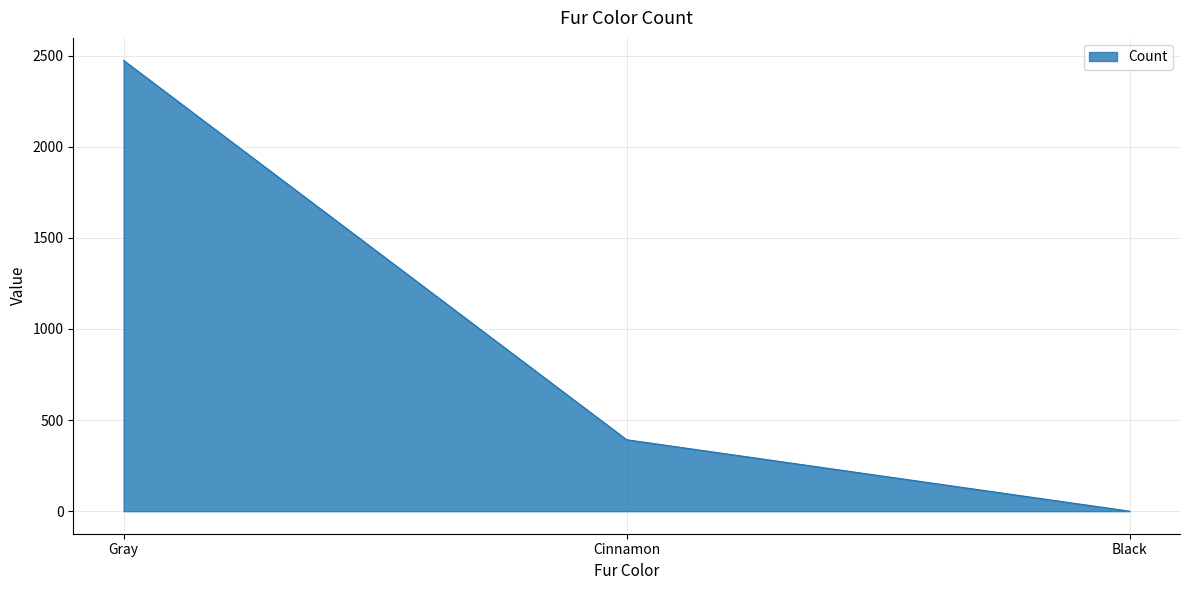

Approximately how many times larger is the value at Gray compared to Cinnamon?

6.3